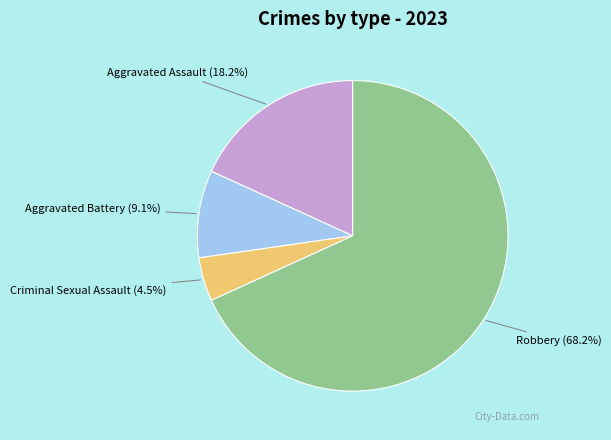

Is there a majority slice in this chart?

Yes